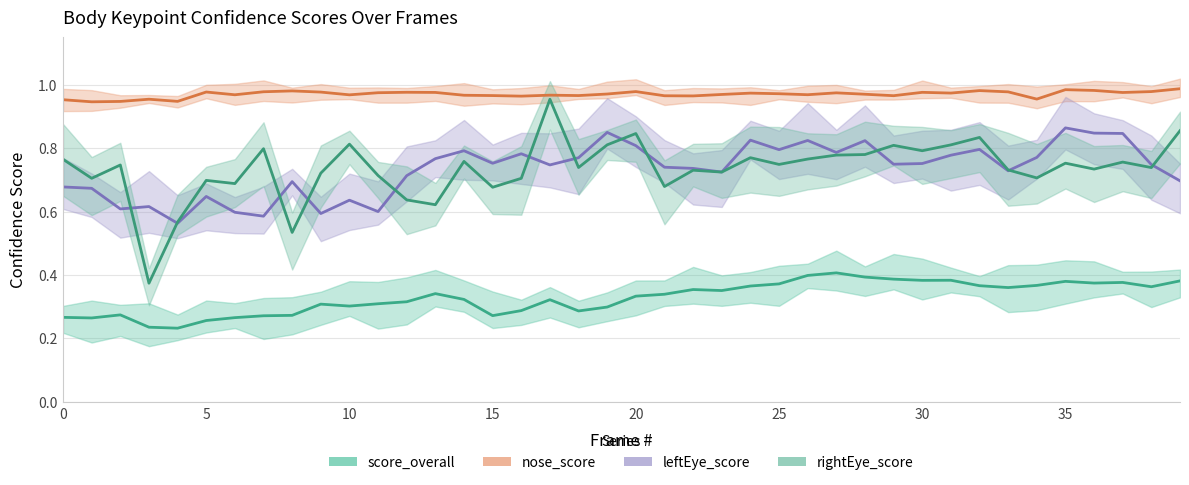

At how many categories does at least one series exceed 0?

40